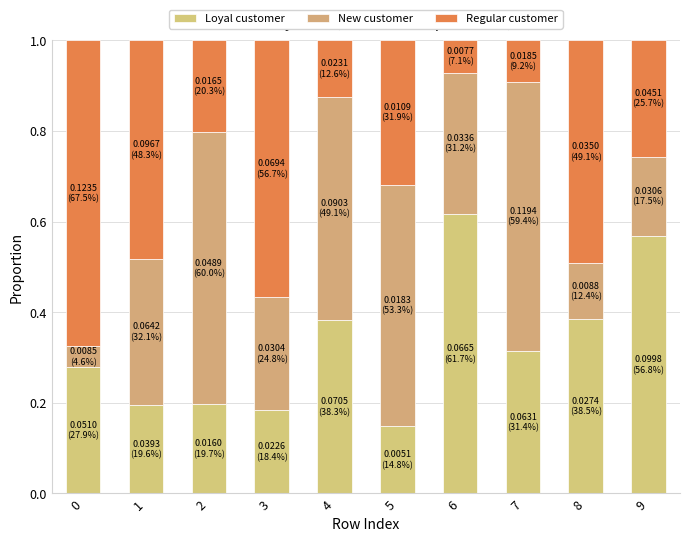

Count the number of data series in this chart.

3